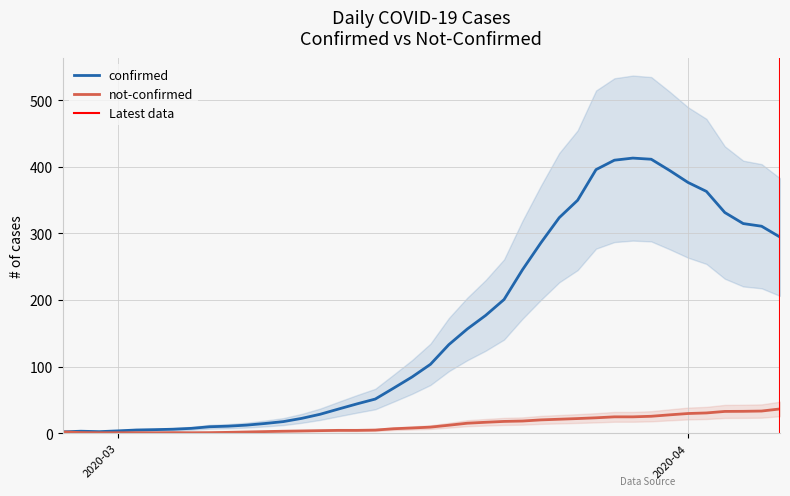

What is the difference between the maximum and minimum values in the confirmed series?

411.0